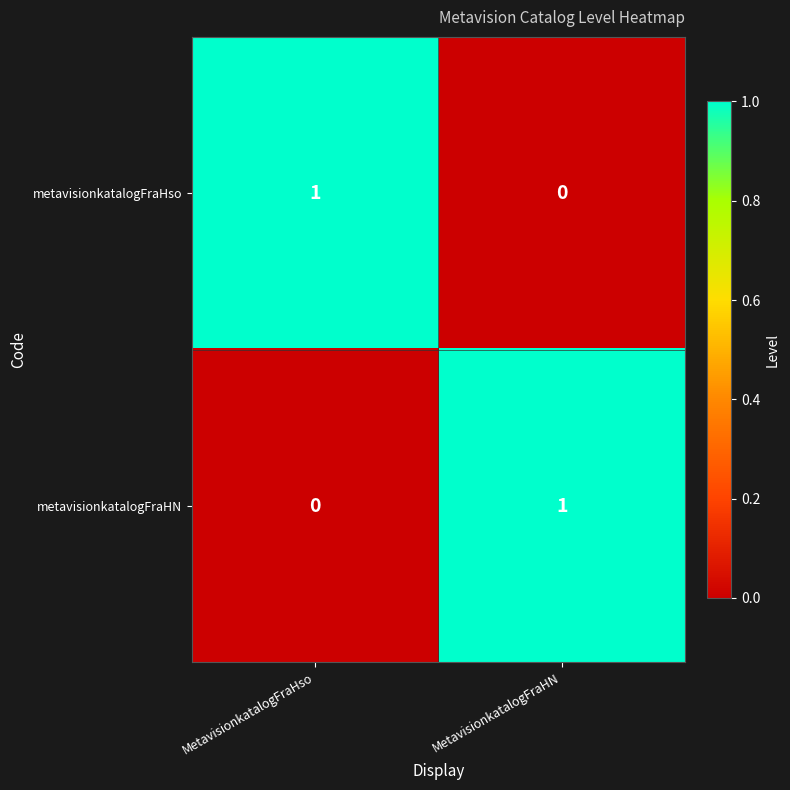

Which category has the highest value in the metavisionkatalogFraHso series?

MetavisionkatalogFraHso